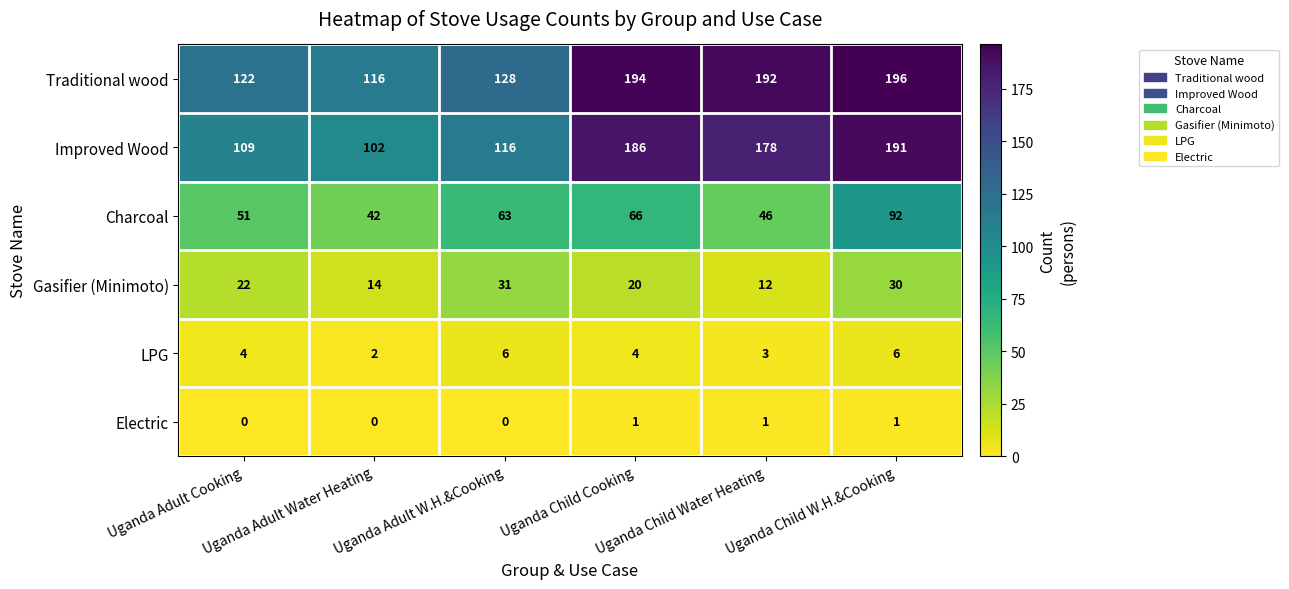

At how many categories does at least one series exceed 20?

6